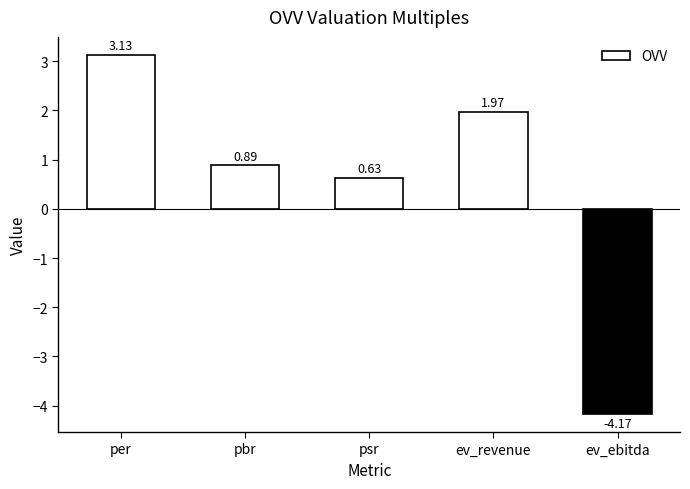

List the labels in order of value, largest first.

per, ev_revenue, pbr, psr, ev_ebitda